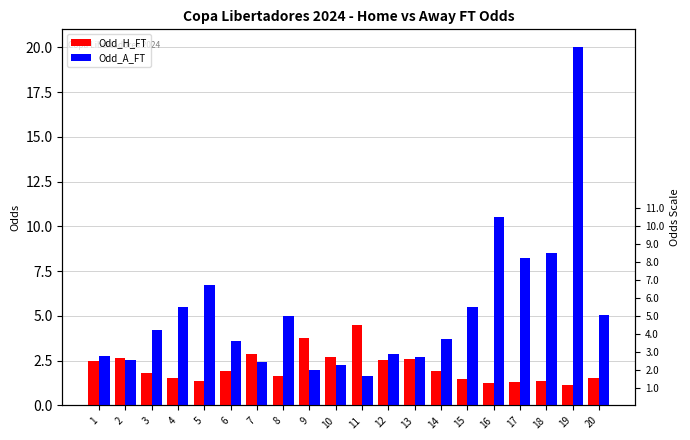

At which category is the sum across all series the highest?

19